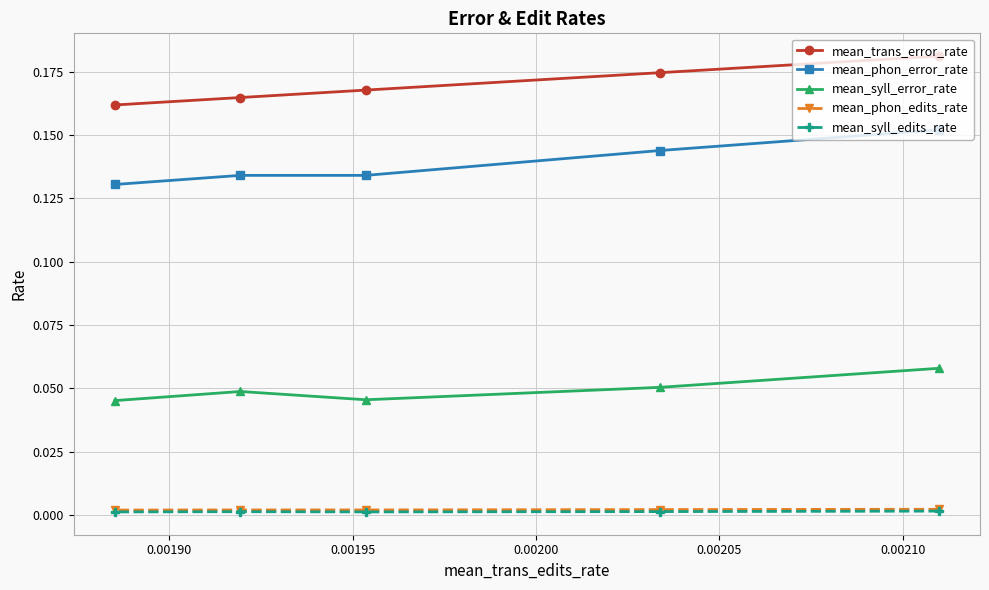

Which series has the largest total across all categories?

mean_trans_error_rate